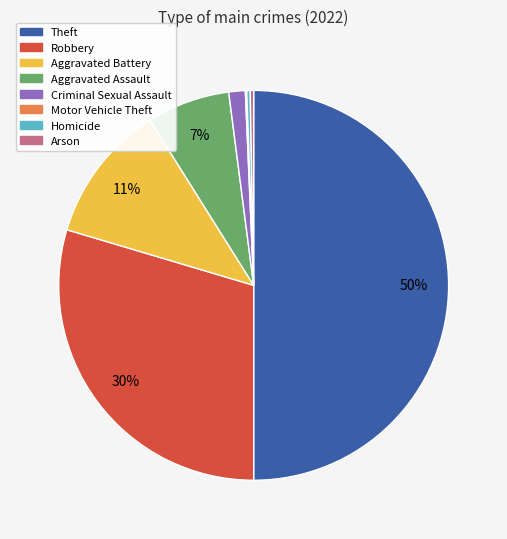

Is Robbery the majority of the pie?

No